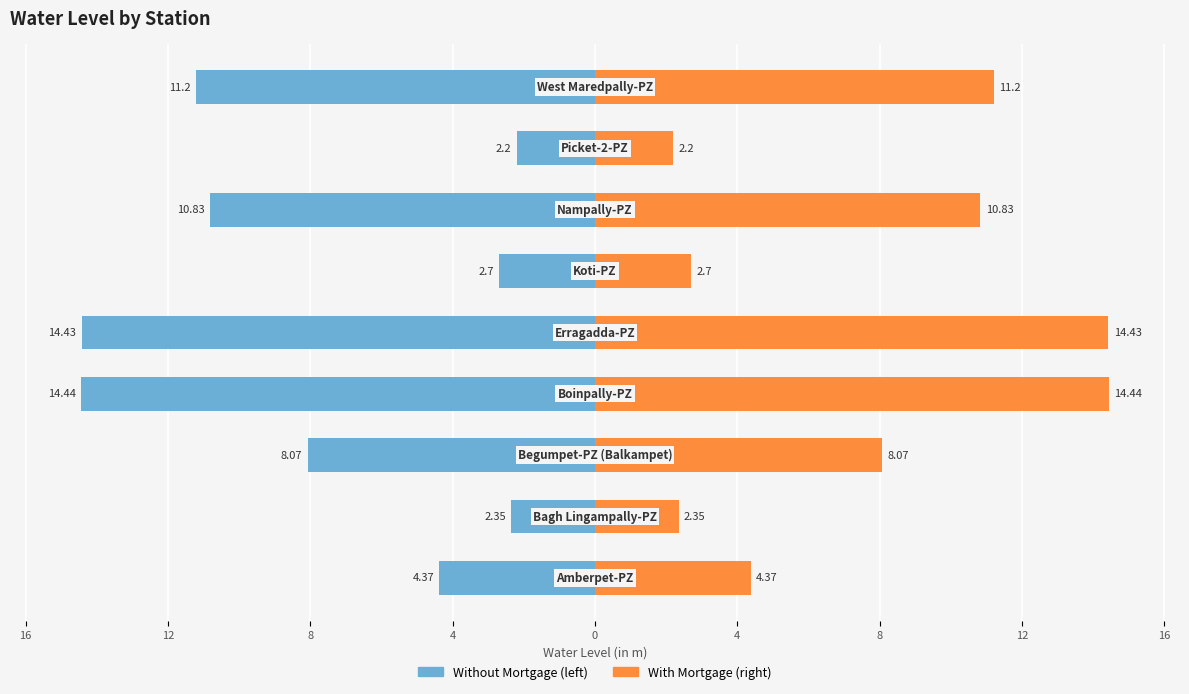

How many bars are there in total?

18